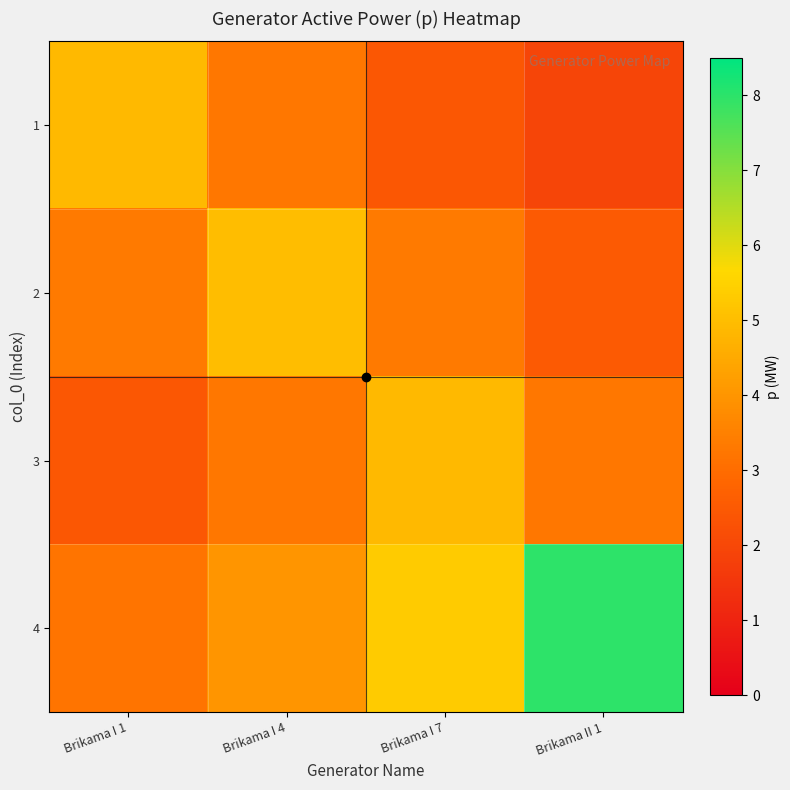

What is the spread (max minus min) of values at Brikama I 4?

1.7